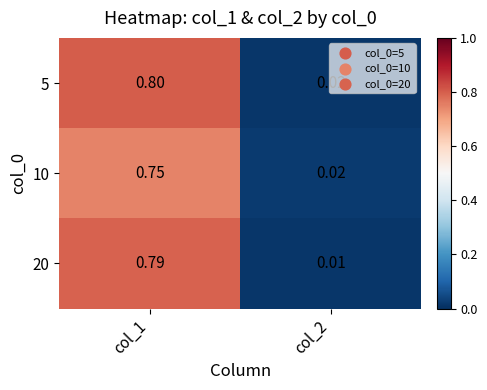

Is the value of 10 at col_2 greater than the value of 20 at col_2?

Yes